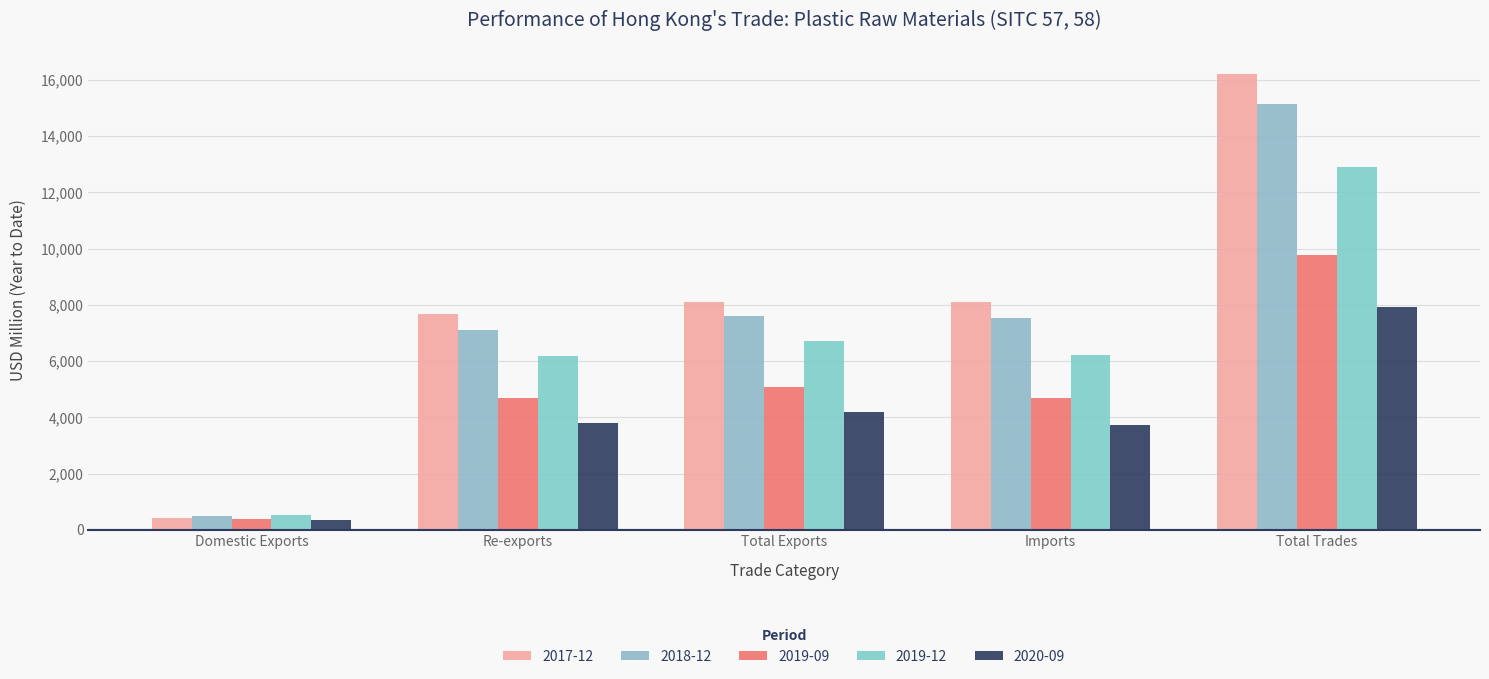

The value of 2018-12 at Total Exports is 4712.3. True or false?

False